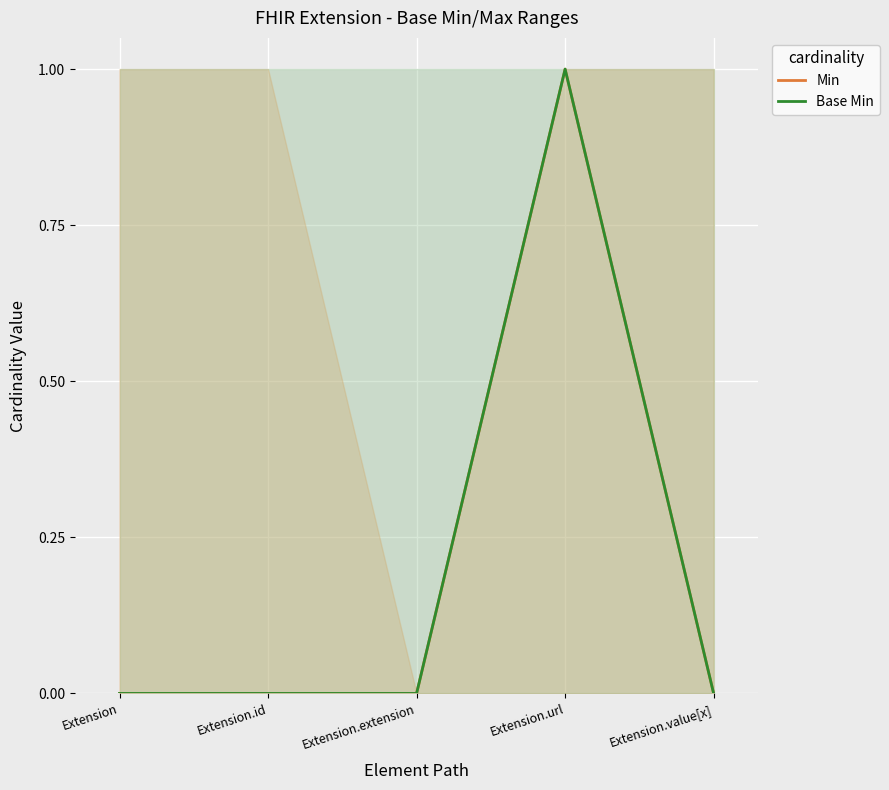

What is the approximate value of Base Min at Extension.url?

1